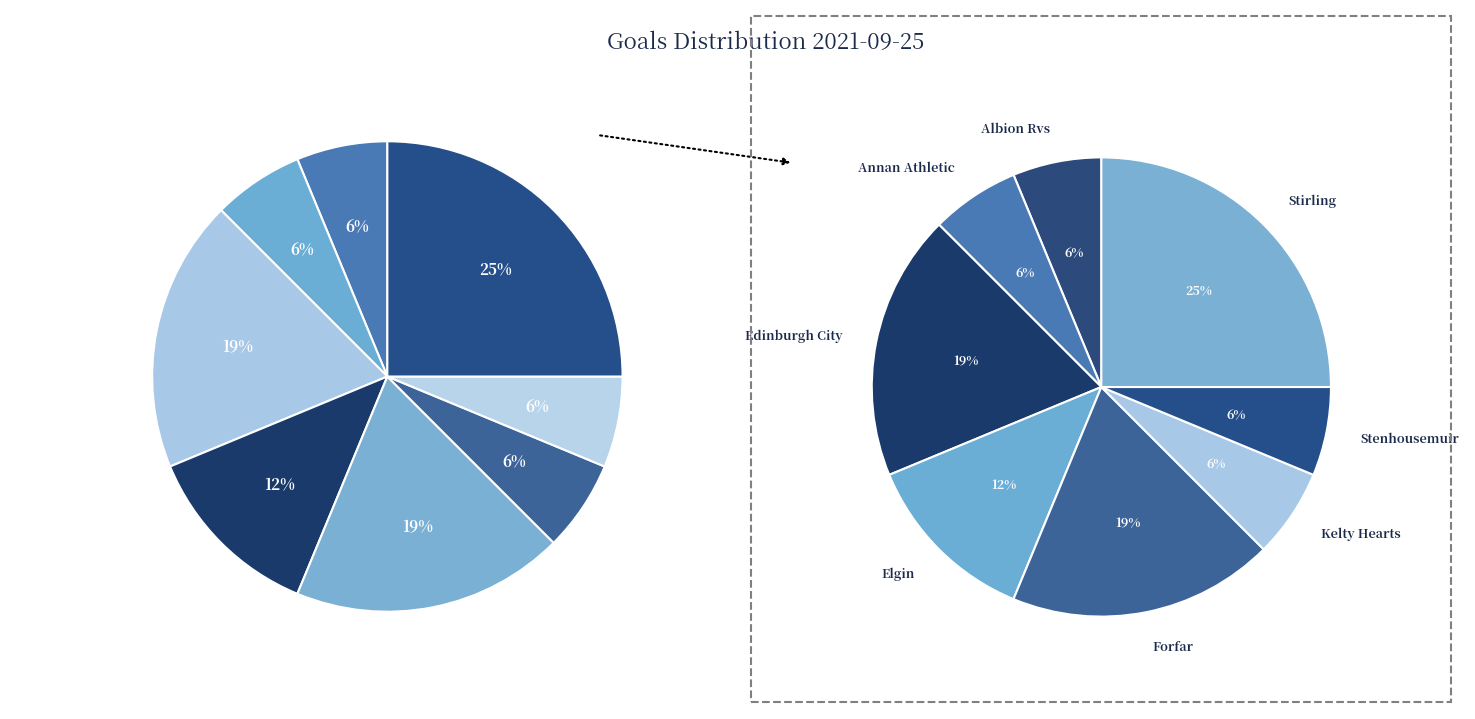

To the nearest percent, what portion does Stenhousemuir represent?

6%